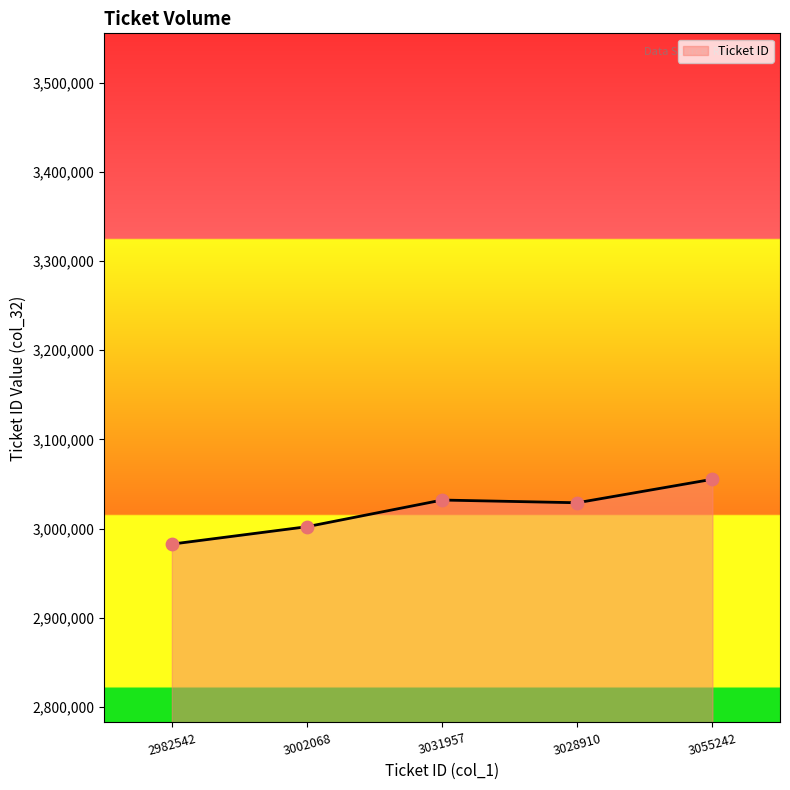

What is the ratio of the value at 3055242 to the value at 3031957?

1.0